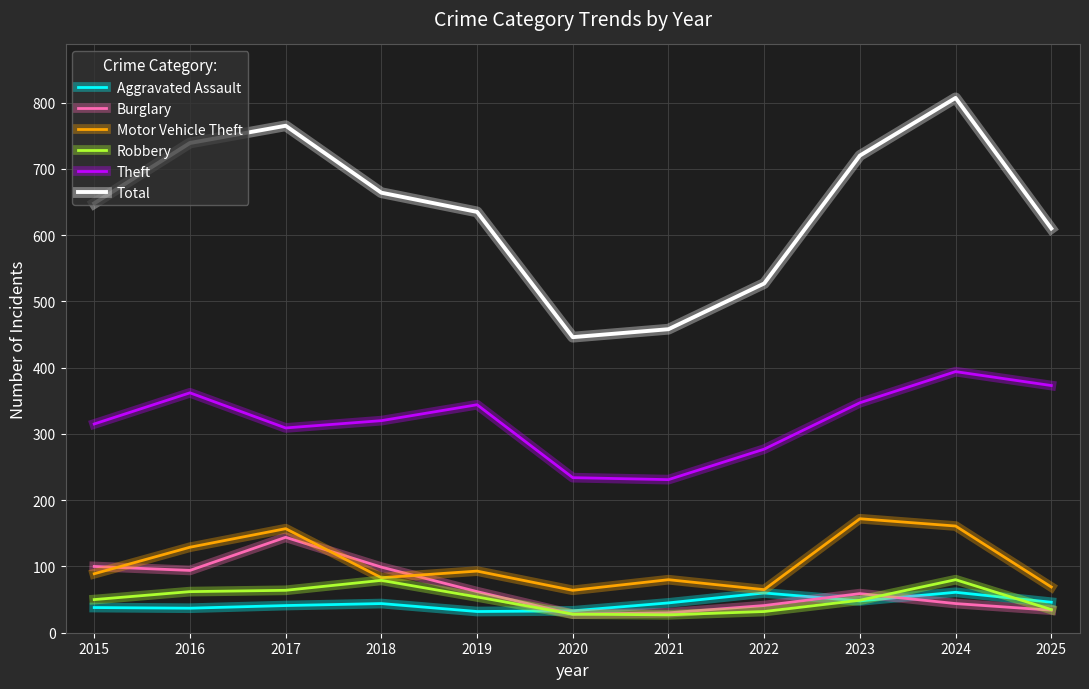

True or false: Motor Vehicle Theft has more than 1 points higher than both neighbors.

True